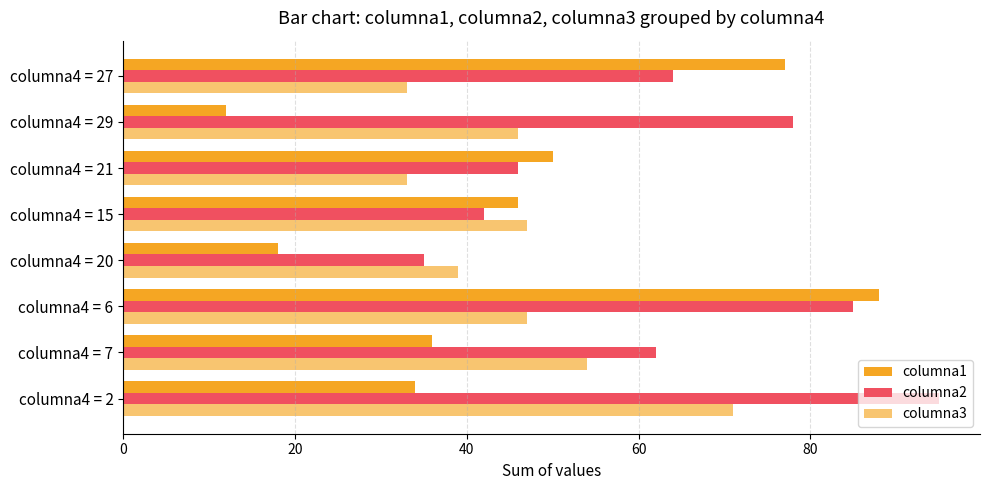

How many data points does each series have?

8